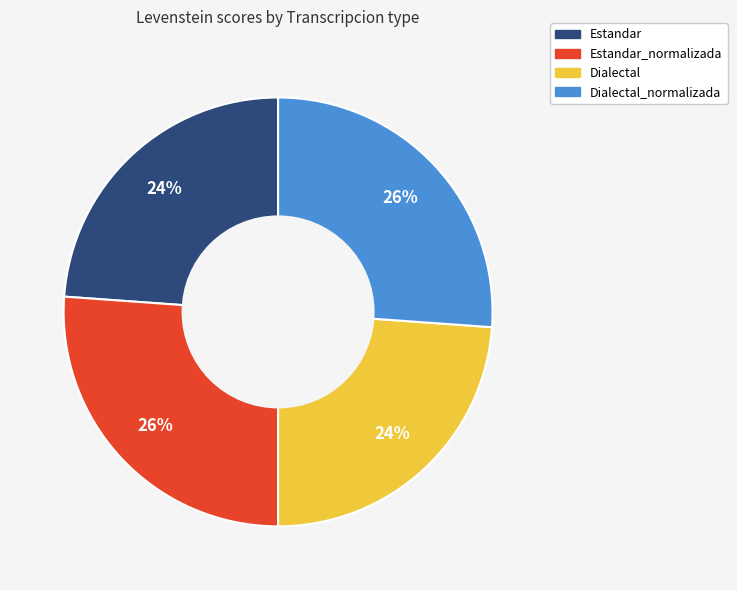

What percentage is the Estandar_normalizada slice, to the nearest percent?

26%